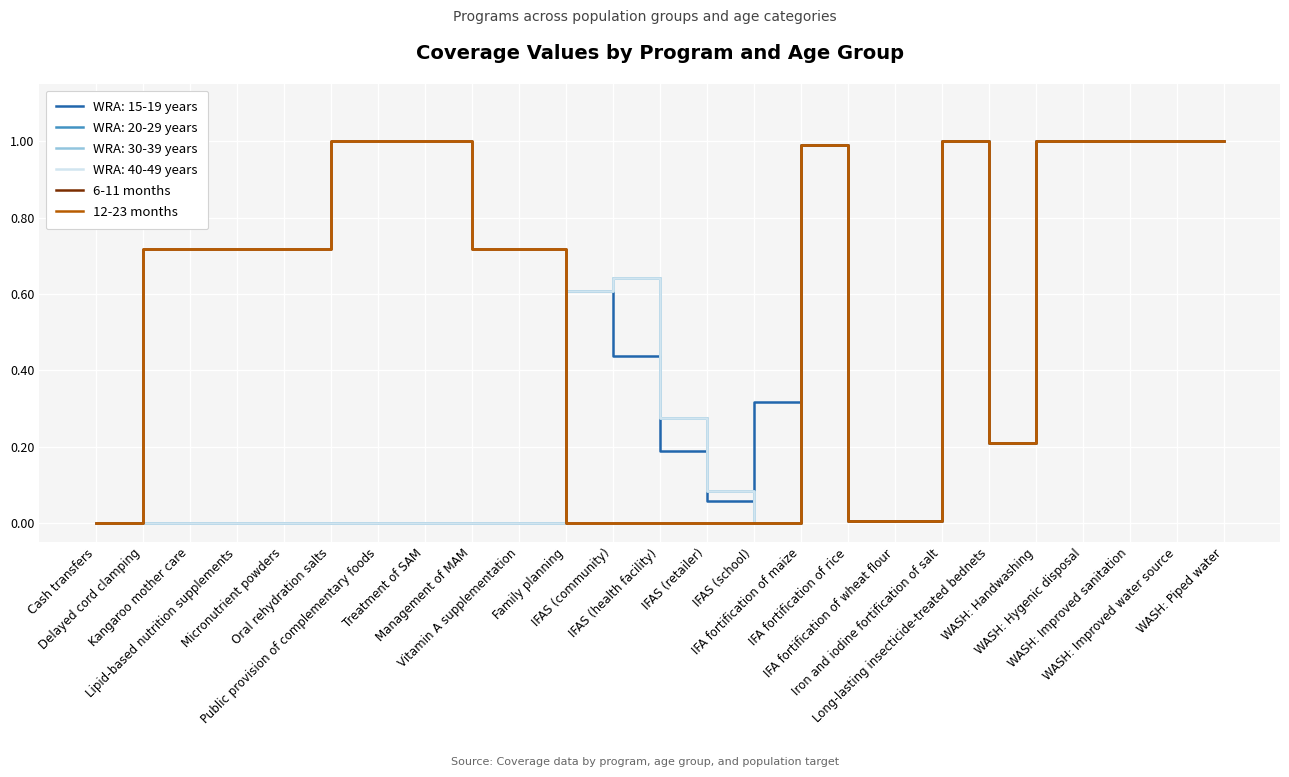

What is the sum of all 6-11 months values?

14.5